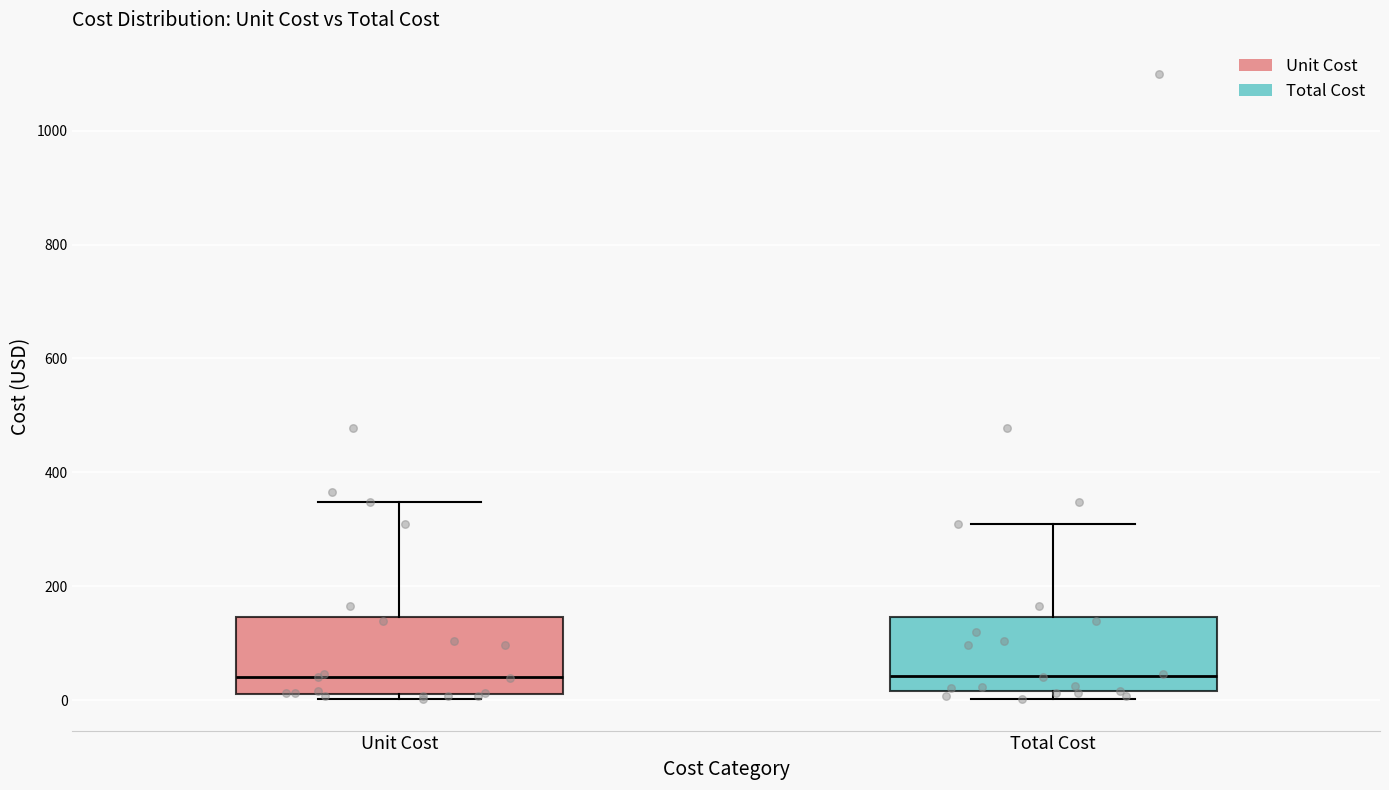

Where does the upper whisker of the box for Total Cost end on the y-axis? The values are not printed on the chart, so give them approximately, as read against the axis.

320